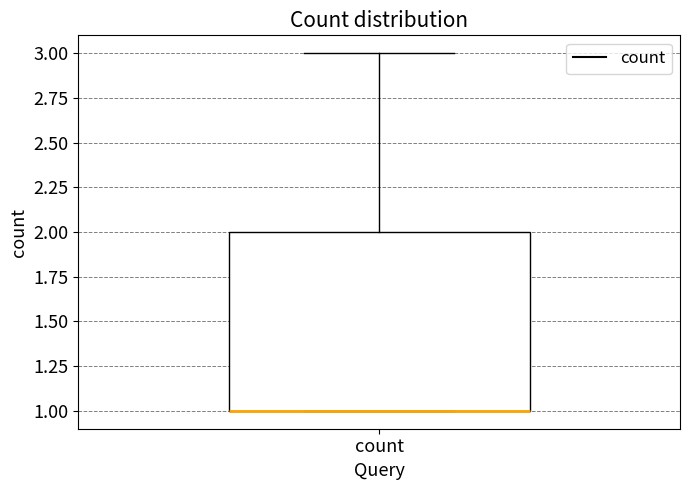

Transcribe this box plot: give where the median line is, the range the box spans, and where the two whiskers end, as read against the y-axis. The values are not printed on the chart, so give them approximately, as read against the axis.

median 1 (drawn on the box's lower edge), box 1 to 2, whiskers 1 to 3